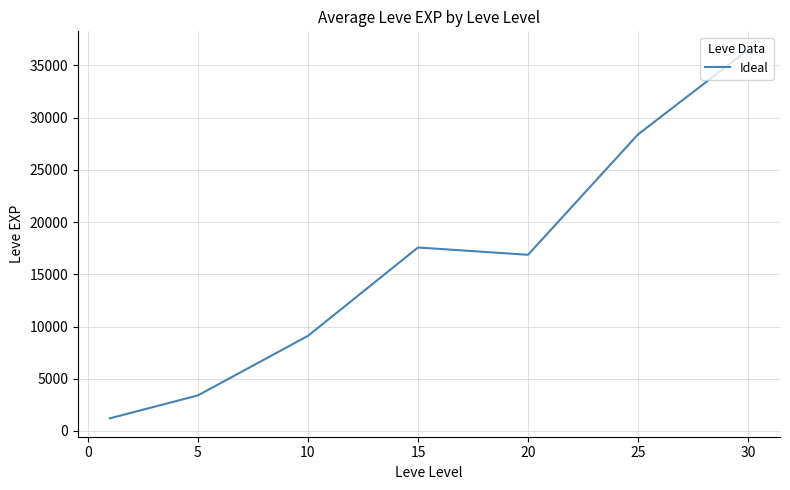

What is the smallest value displayed?

1213.3